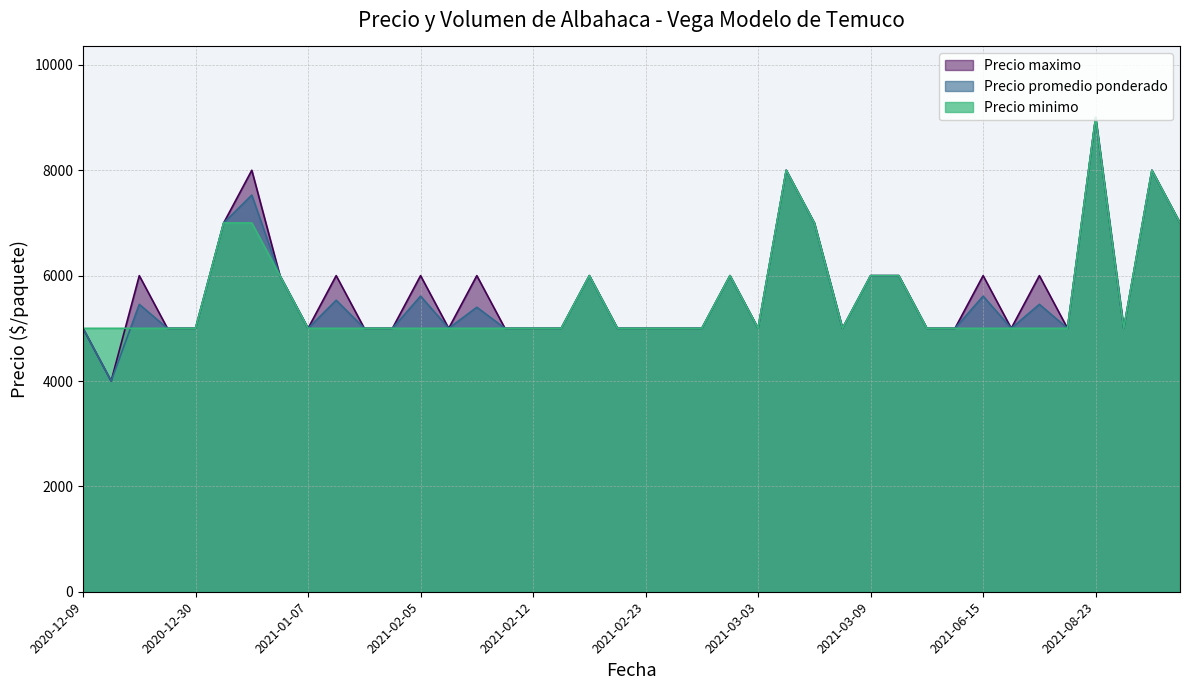

At which category does Precio maximo reach its first local peak?

2020-12-28